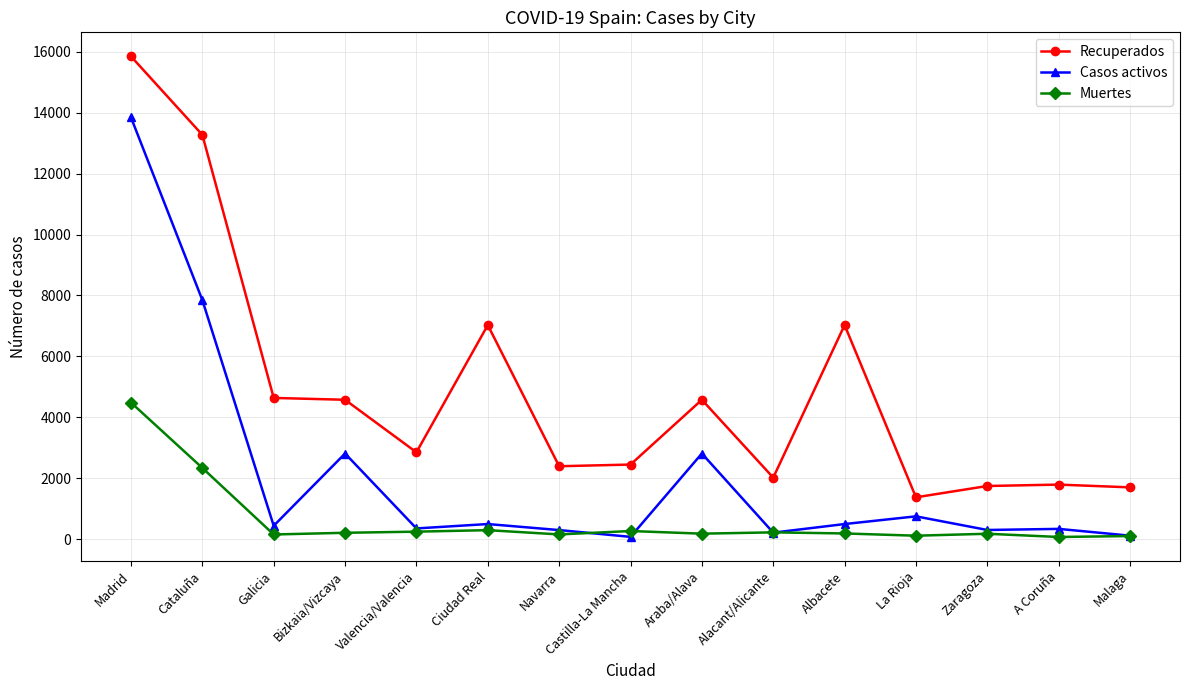

At which label does Casos activos first exceed 435?

Madrid